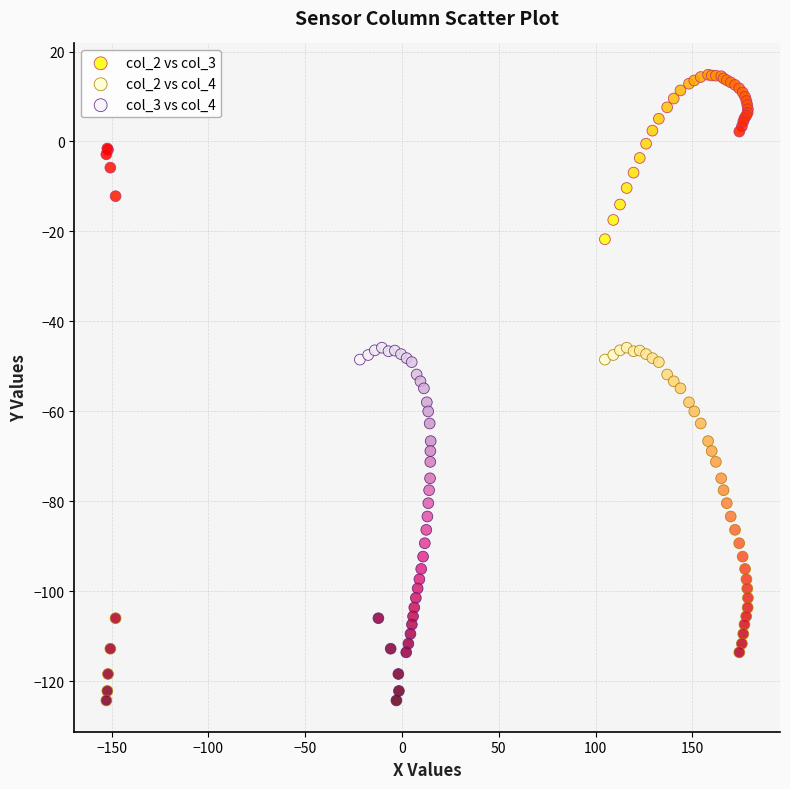

What are all the series names shown in the legend?

col_2 vs col_3, col_2 vs col_4, col_3 vs col_4